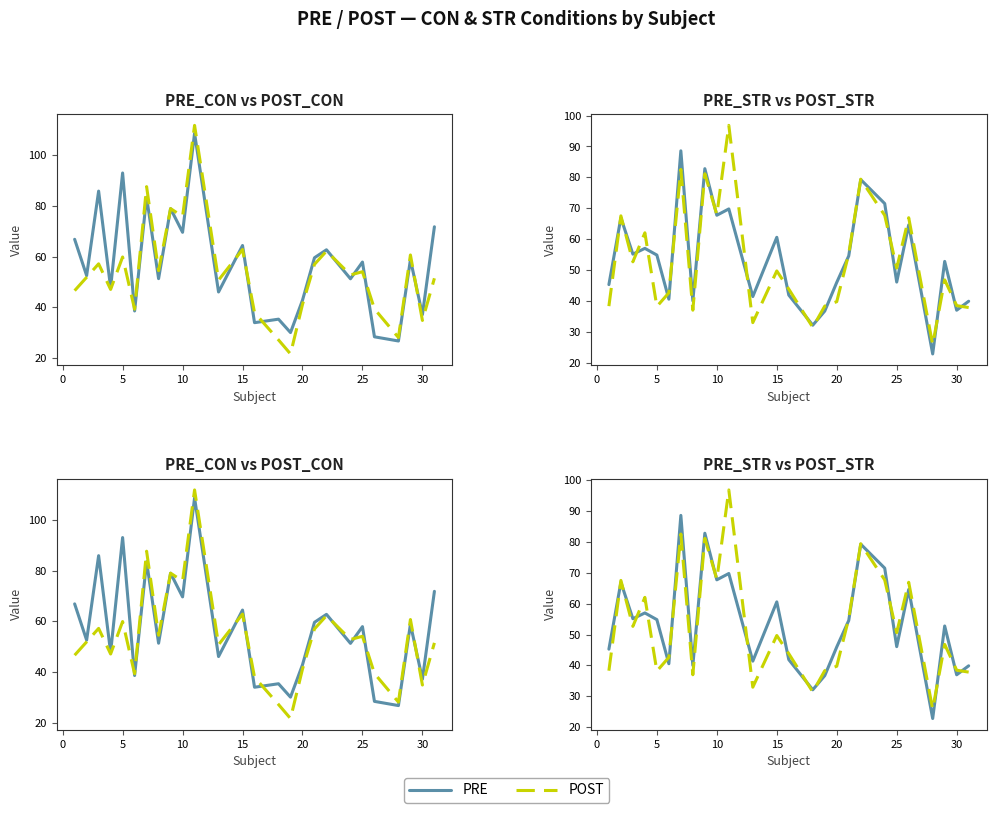

How many lines are shown in the chart?

2